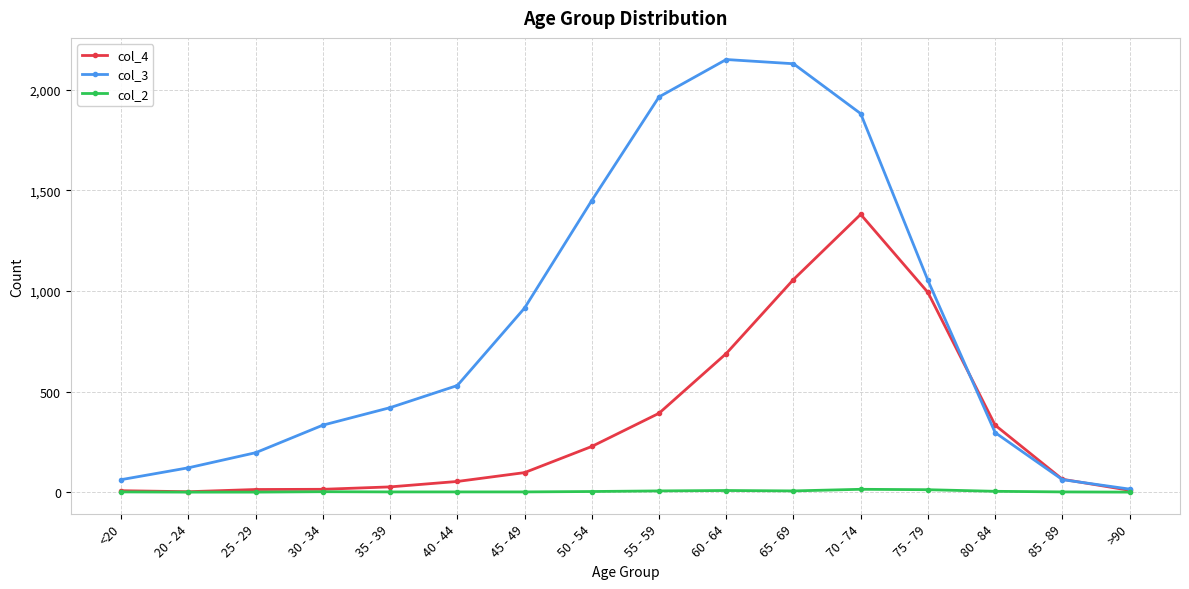

True or false: col_4 has more than 0 interior local peaks.

True